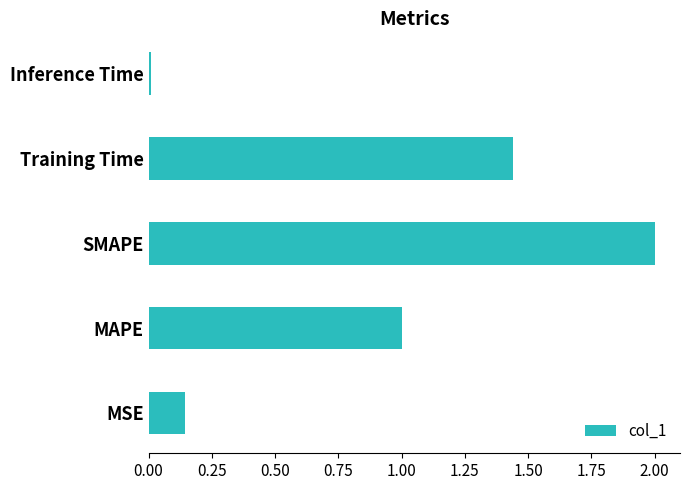

What is the difference between the second highest and second lowest values?

1.3